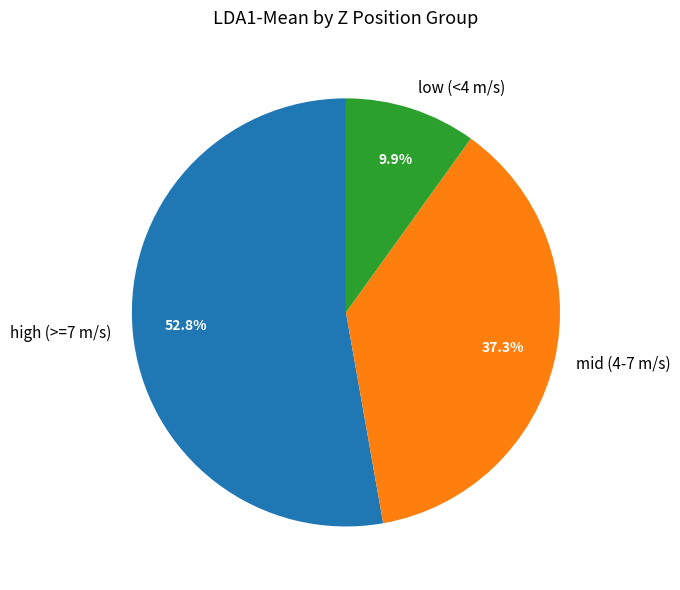

Between low (<4 m/s) and high (>=7 m/s), which is larger?

high (>=7 m/s)